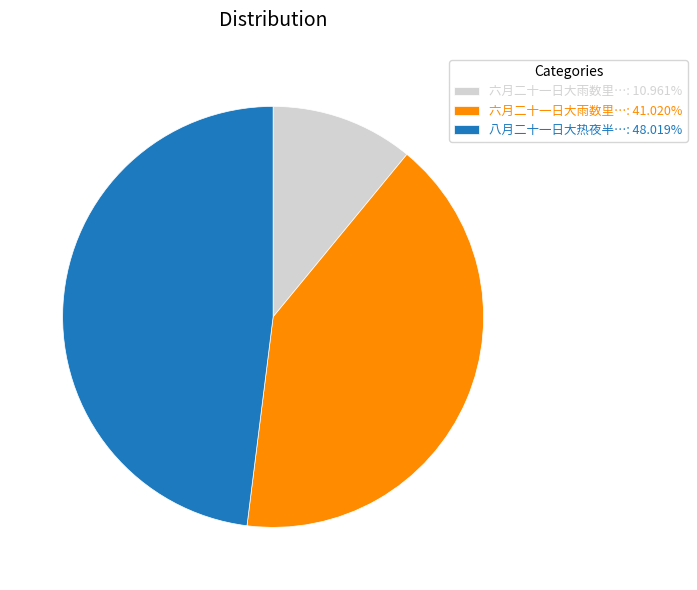

How many slices are in this pie chart?

3